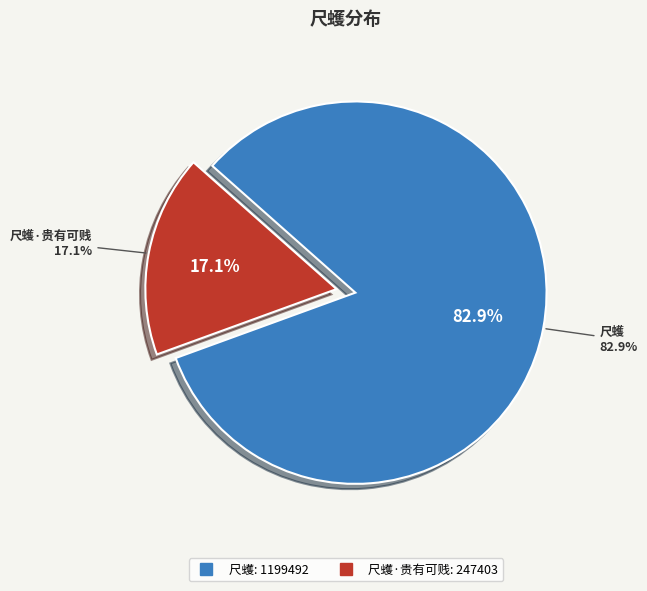

What percentage do 尺蠖 and 尺蠖·贵有可贱 together represent?

100.0%